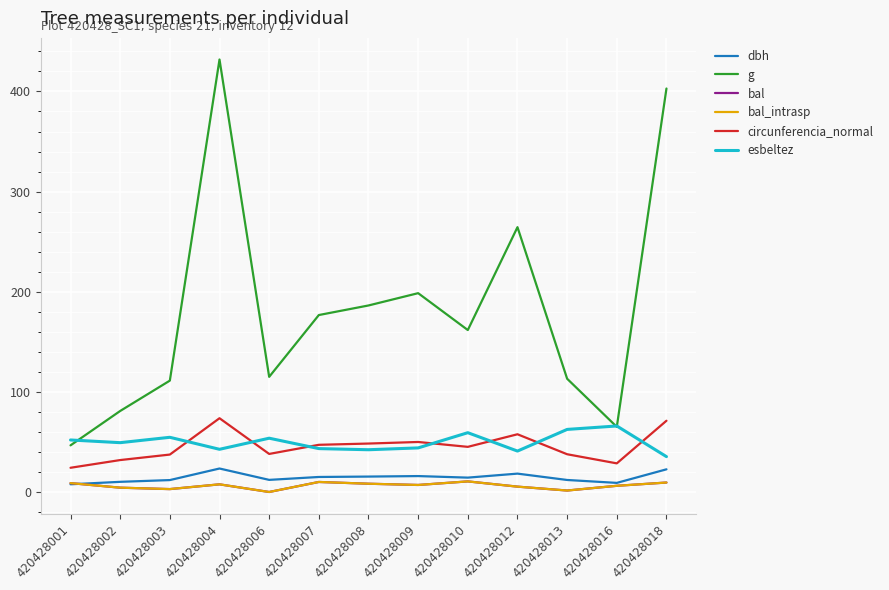

Reading left to right, what are all the values shown in this chart?

dbh: 7.7	10.2	11.9	23.4	12.1	15.0	15.4	15.9	14.3	18.4	12.0	9.1	22.6
g: 46.6	80.9	111.2	431.9	115.0	176.7	186.3	198.6	161.7	264.5	113.1	65.0	402.9
bal: 8.9	4.3	2.9	7.7	0.0	10.0	8.3	7.0	10.6	5.3	1.5	6.2	9.4
bal_intrasp: 8.9	4.3	2.9	7.7	0.0	10.0	8.3	7.0	10.6	5.3	1.5	6.2	9.4
circunferencia_normal: 24.2	31.9	37.4	73.7	38.0	47.1	48.4	50.0	45.1	57.6	37.7	28.6	71.2
esbeltez: 52.0	49.3	54.6	42.6	53.7	43.3	42.2	44.0	59.2	40.9	62.5	65.9	35.3